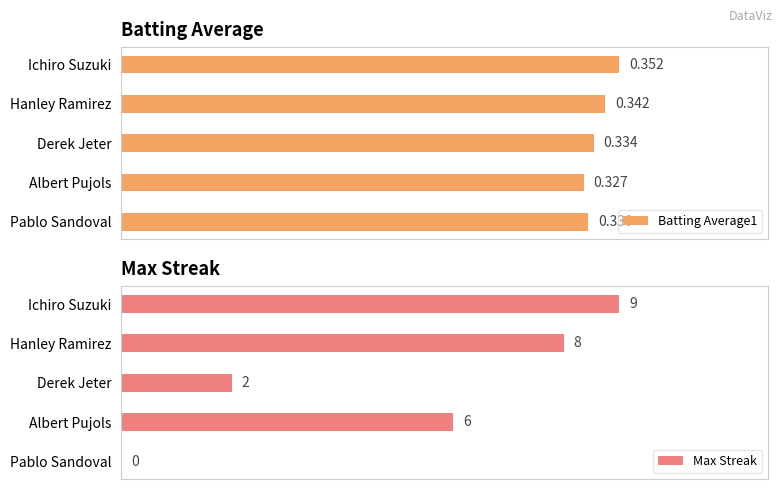

Which series has the largest range (max minus min)?

Max Streak